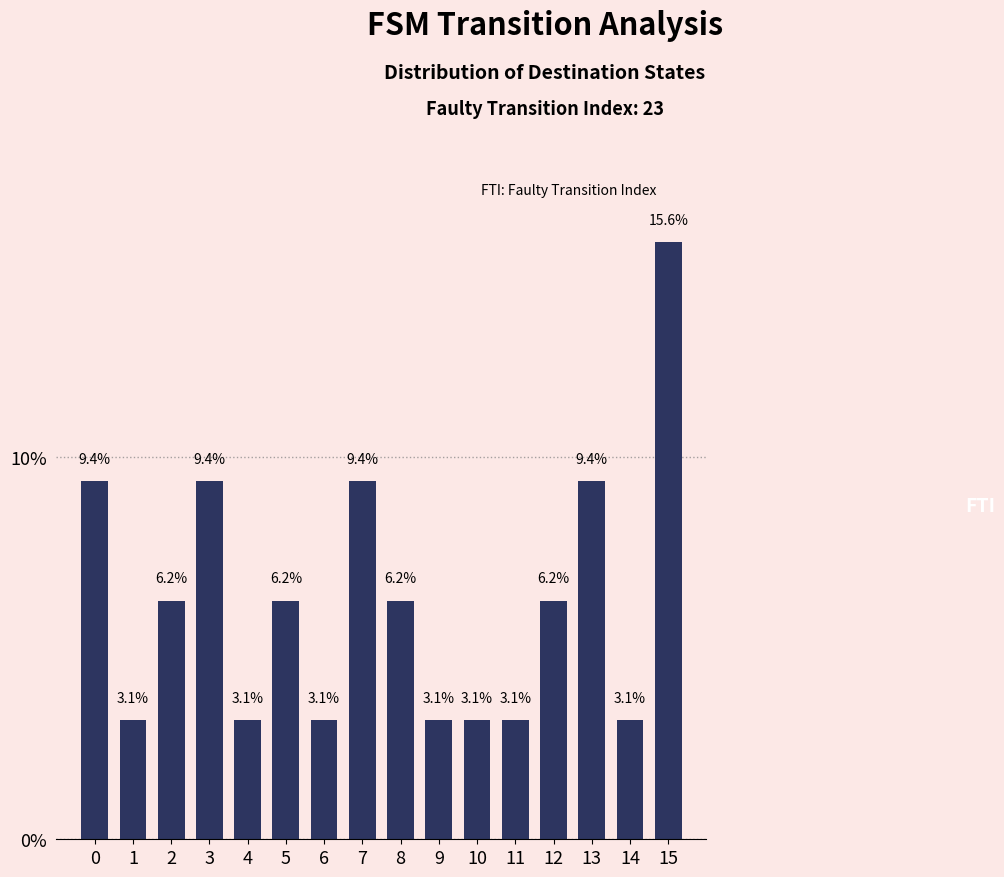

What is the ratio of the value at 4 to the value at 0?

0.3